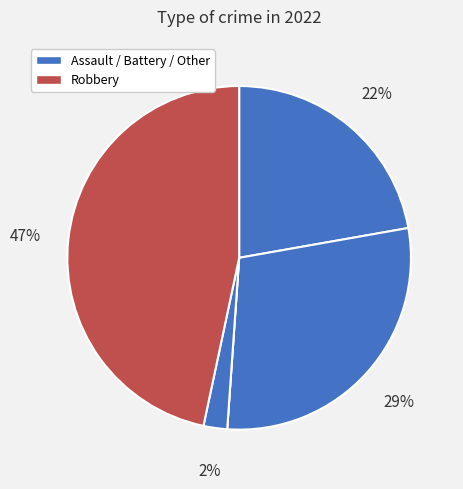

Does any single category account for the majority?

No